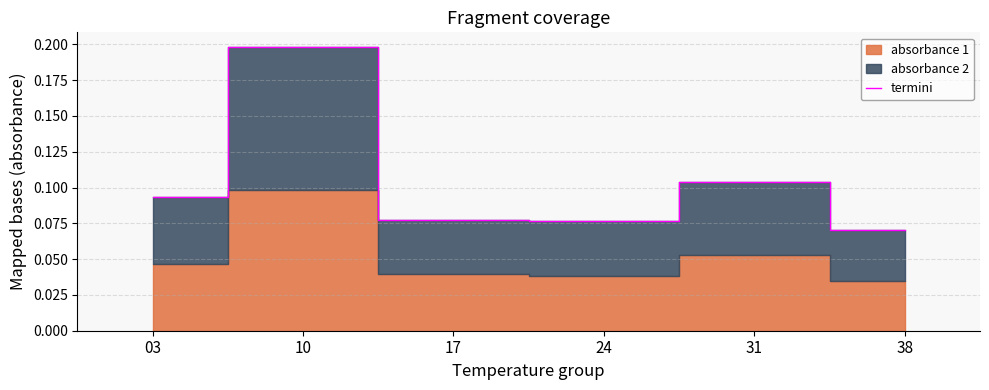

The value at 31 is 0.0. True or false?

False